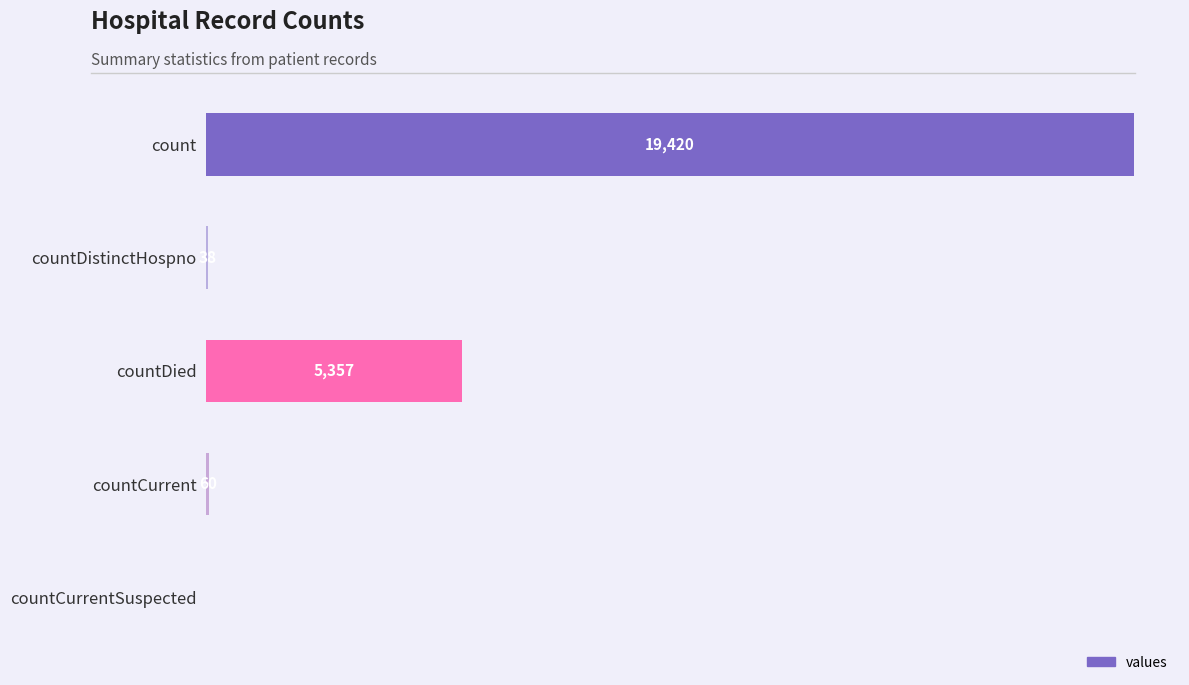

Which has a higher value, countDied or countDistinctHospno?

countDied